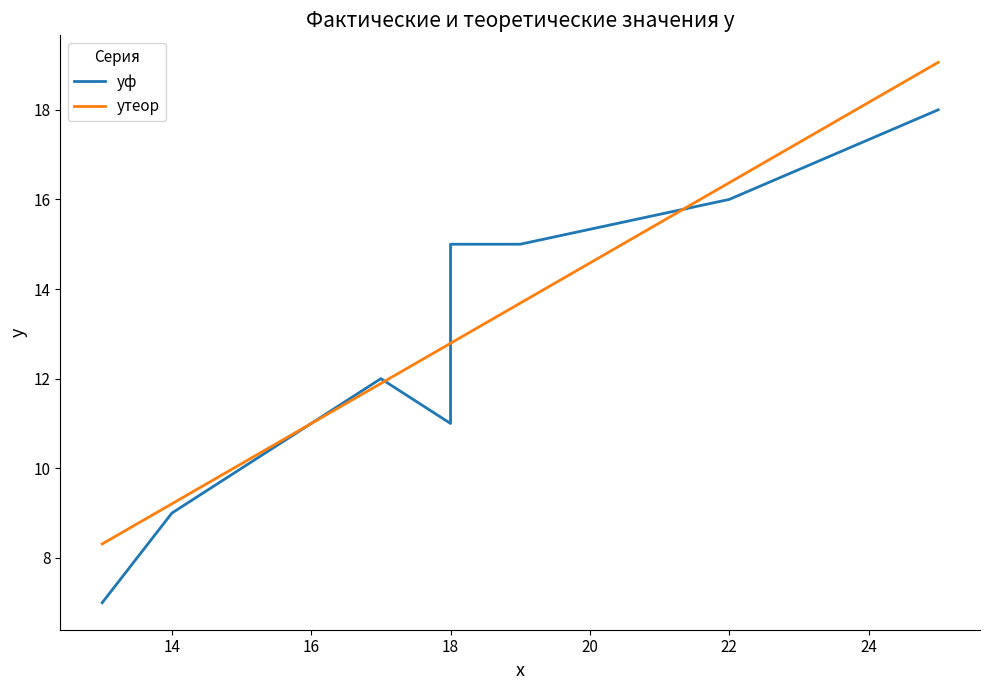

True or false: yф and yтеор intersect in this chart.

True